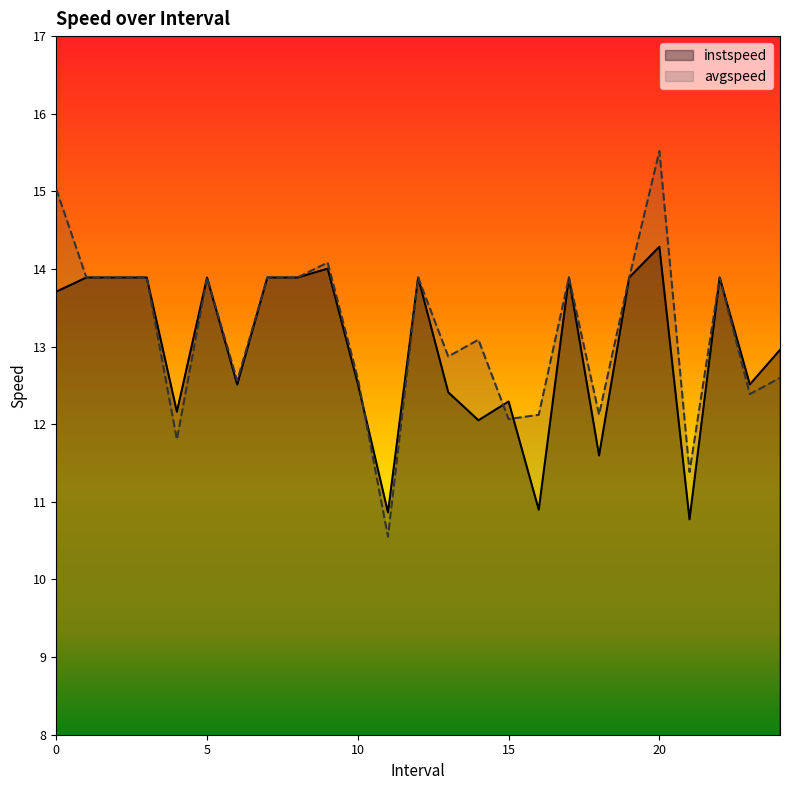

What is the total value across all series at 14?

25.1